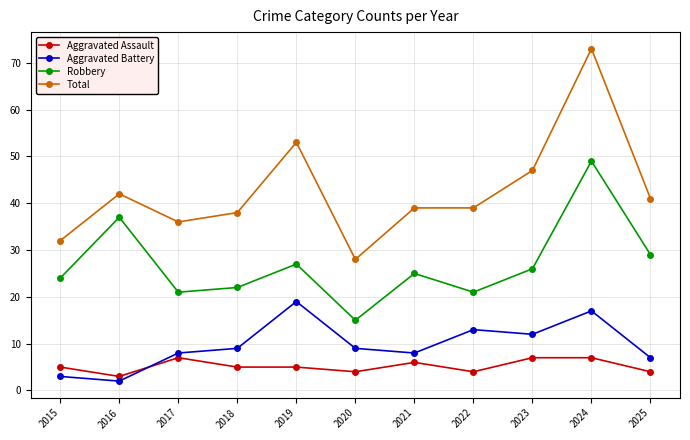

Which series has the widest spread of values?

Total